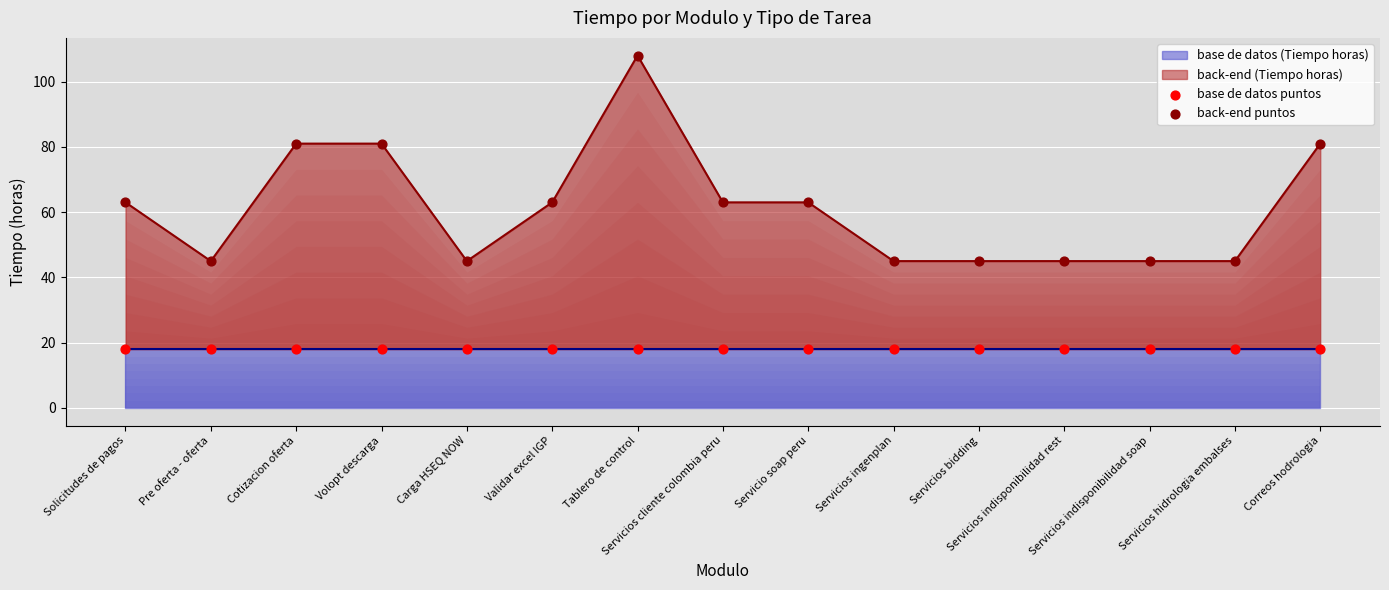

Which series reaches the maximum Y coordinate?

back-end puntos